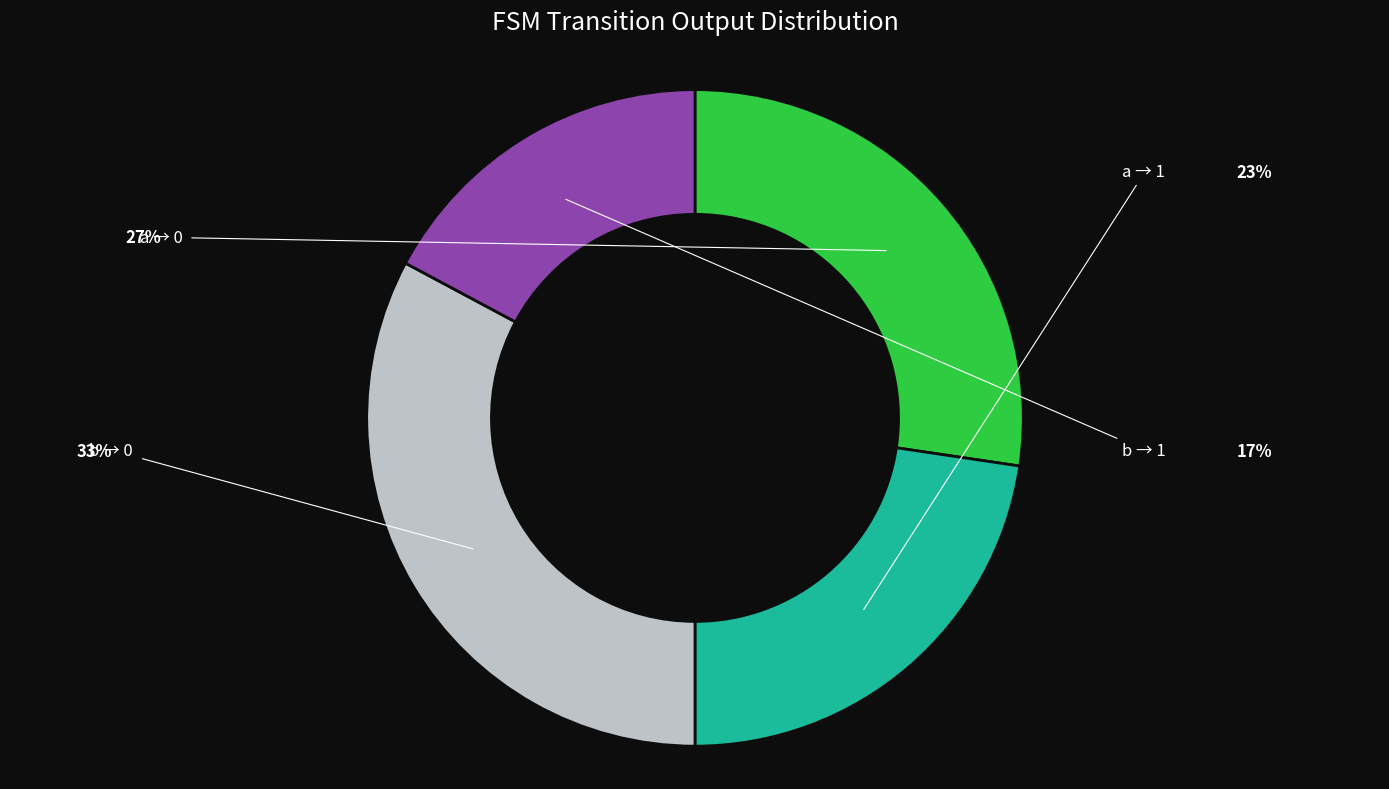

How many segments does this pie chart have?

4